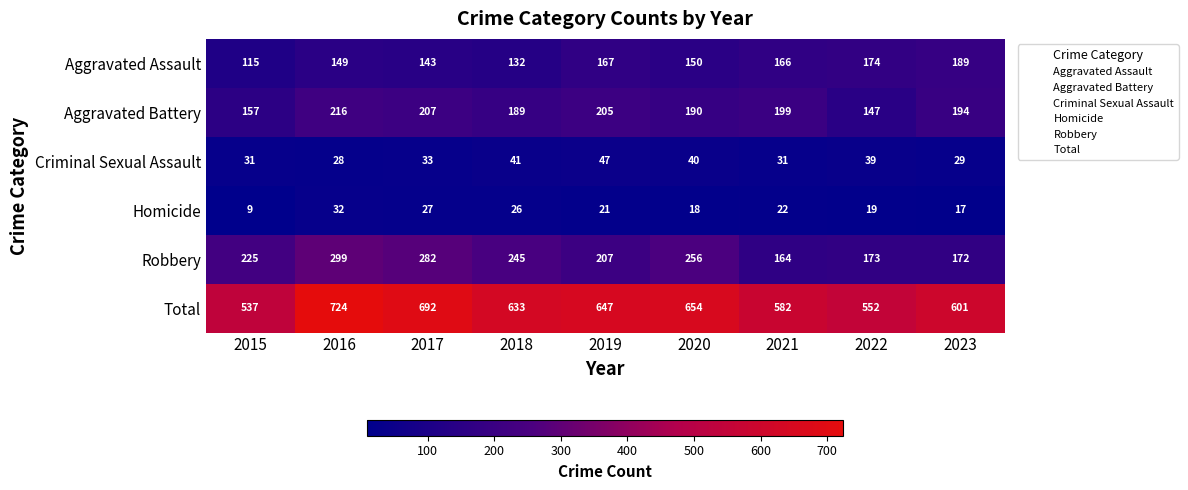

True or false: Aggravated Assault has a value of 190 at 2017.

False